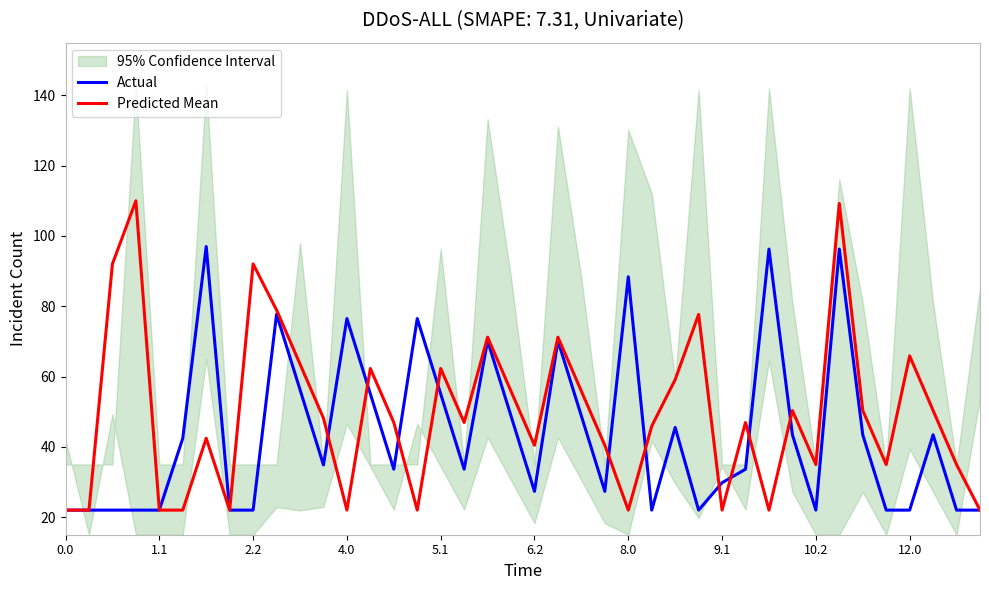

Is the value of Predicted Mean at 9.1 greater than the value of Actual at 16?

No